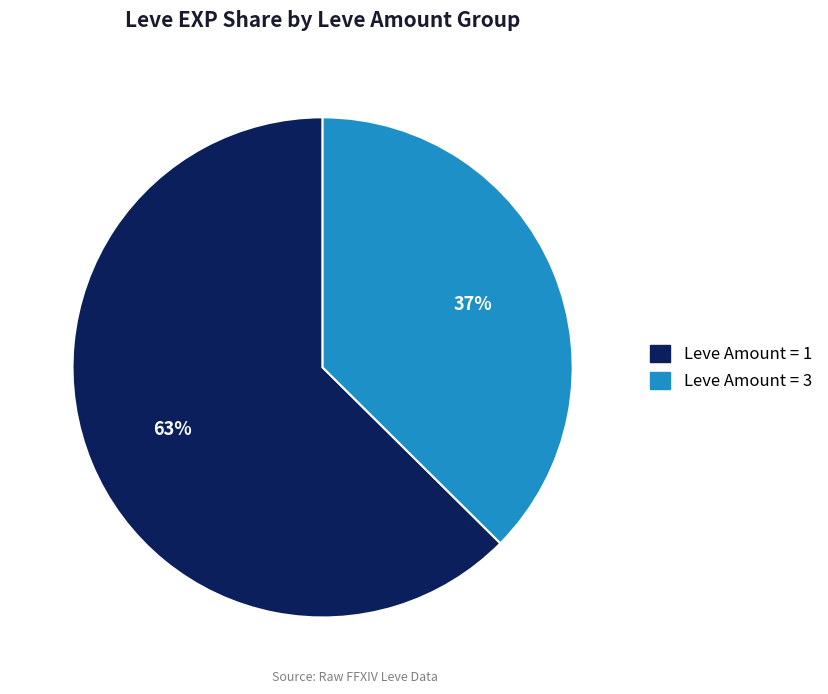

To the nearest percent, what is the average slice percentage?

50%